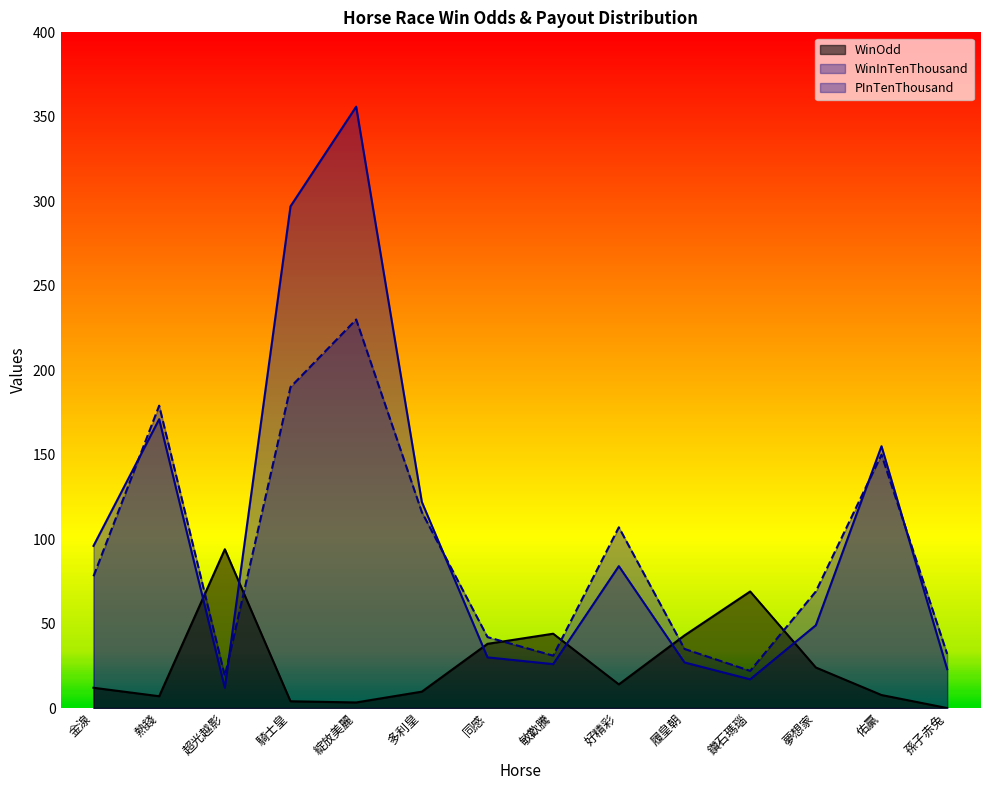

Does the chart display data point markers on the line(s)?

No